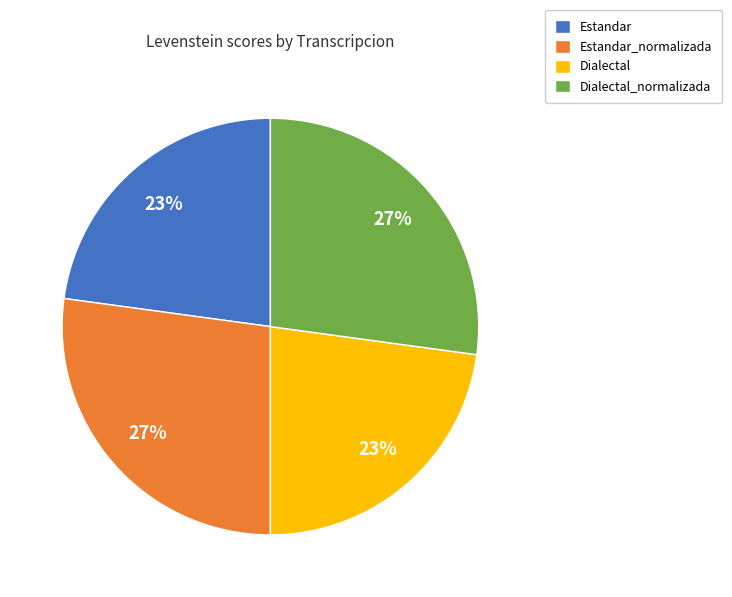

To the nearest percent, what is the difference between the largest and smallest slice percentages?

4%